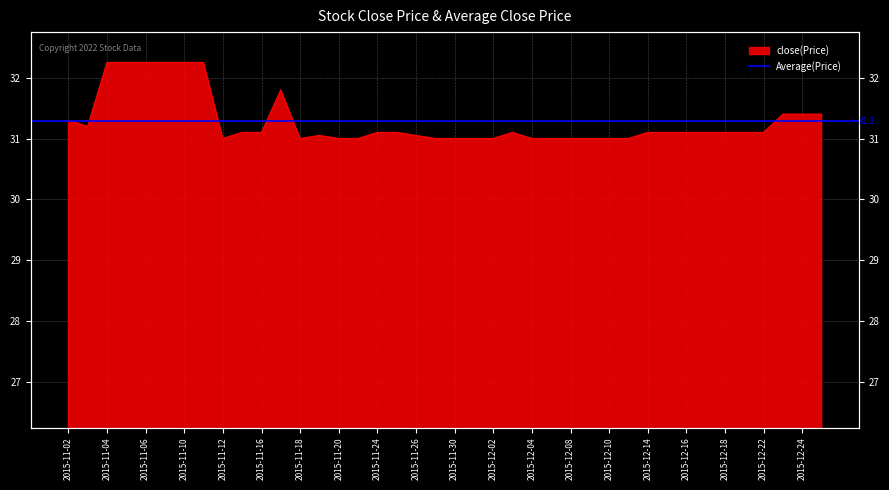

What position from the left is 2015-12-24?

39